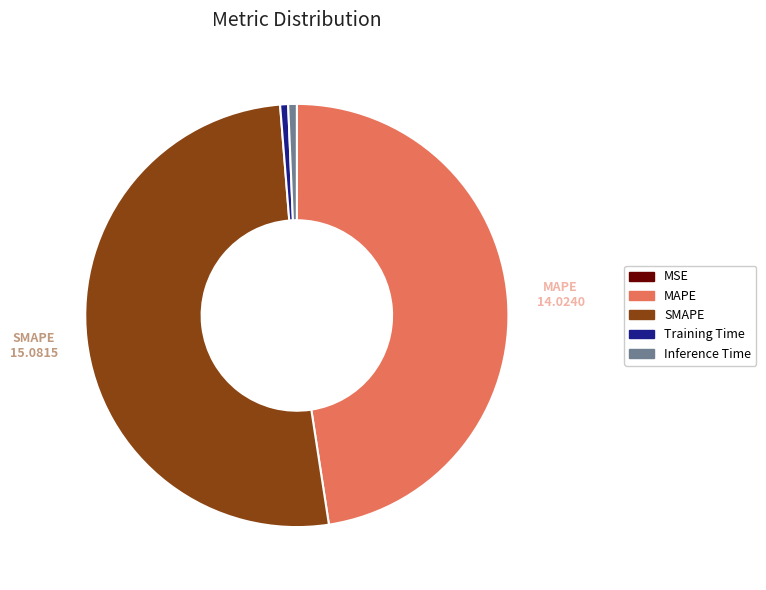

Is SMAPE the majority of the pie?

Yes